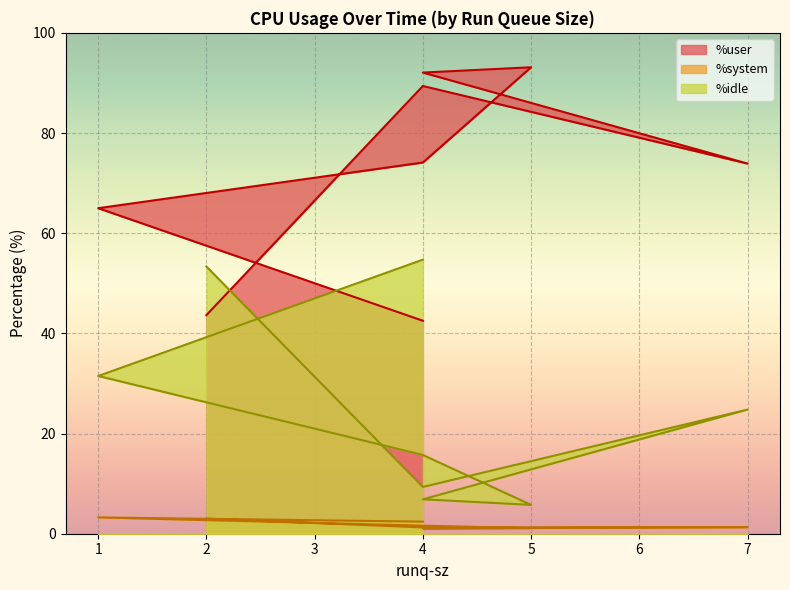

List the series in order of their peak value, highest first.

%user, %idle, %system